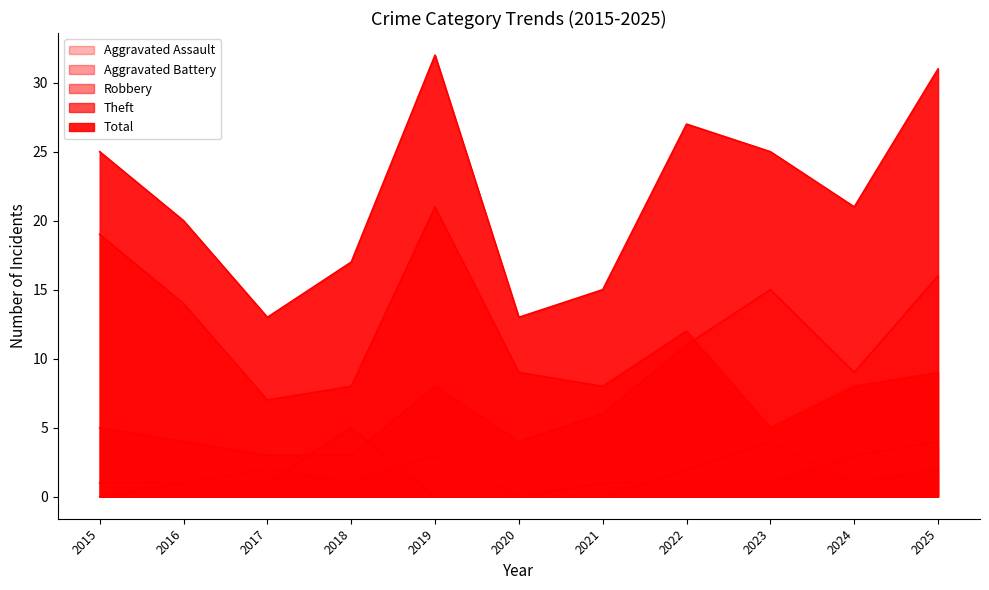

At which category does the chart reach its peak across all series?

2019